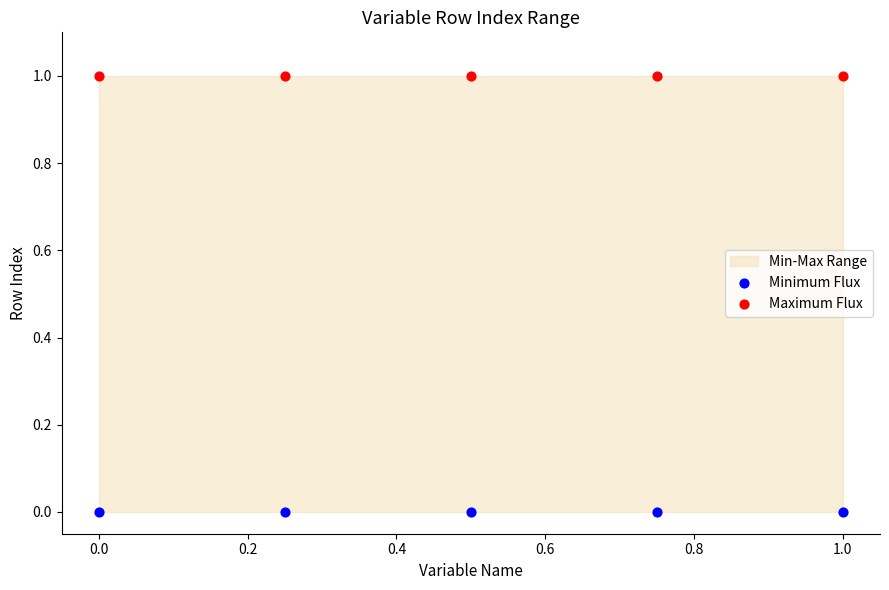

Which series reaches the minimum Y coordinate?

Minimum Flux